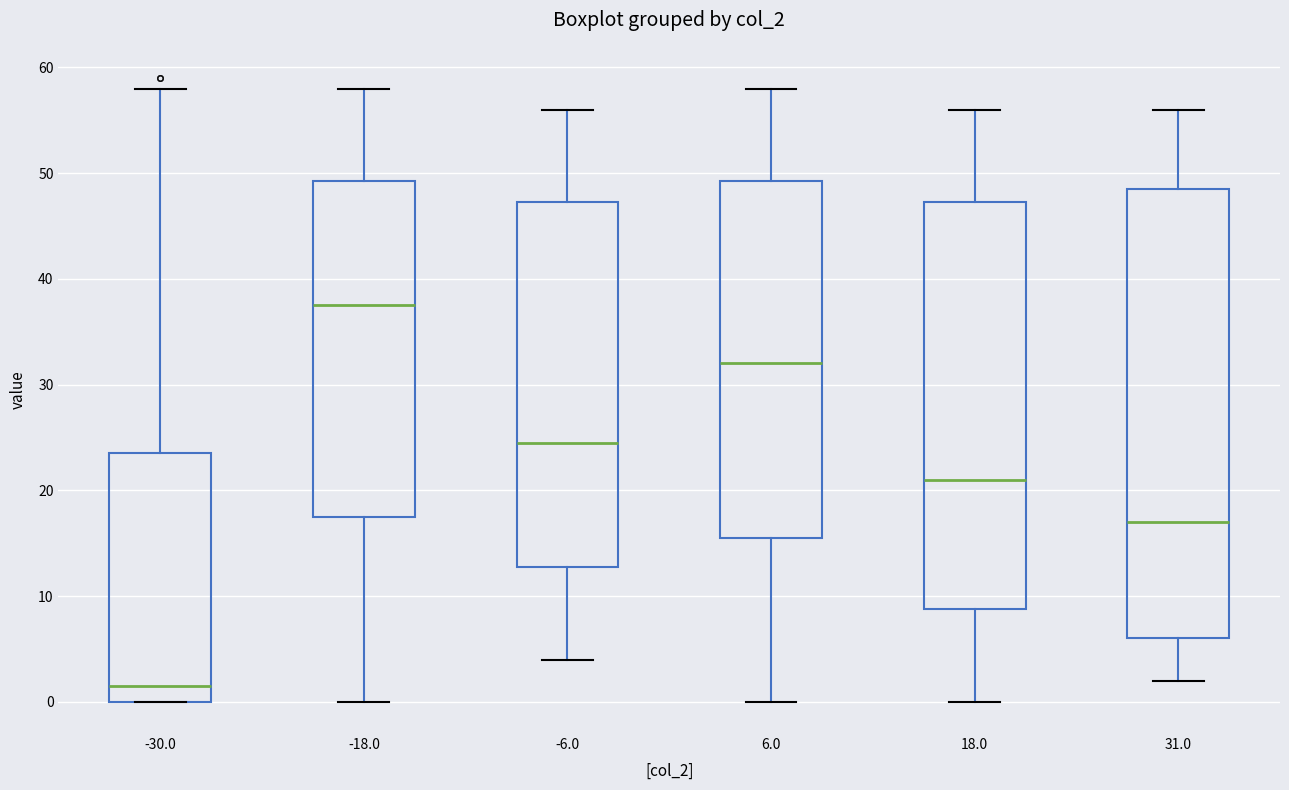

Where does the upper whisker of the box at x = 31.0 end on the y-axis? The values are not printed on the chart, so give them approximately, as read against the axis.

56